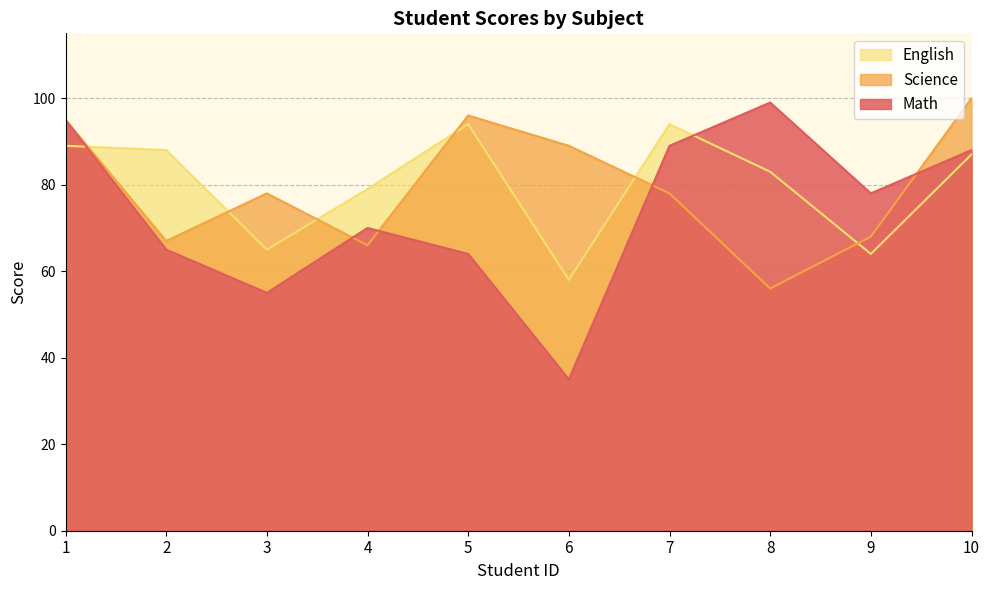

What are all the series names shown in the legend?

English, Science, Math